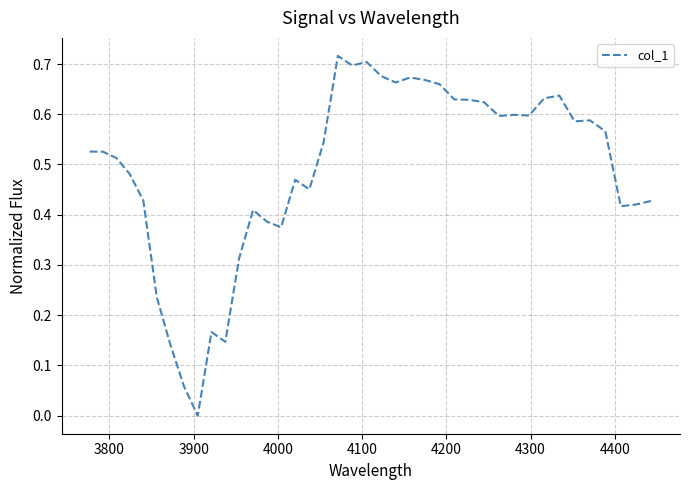

True or false: there are more than 2 points higher than both neighbors.

True